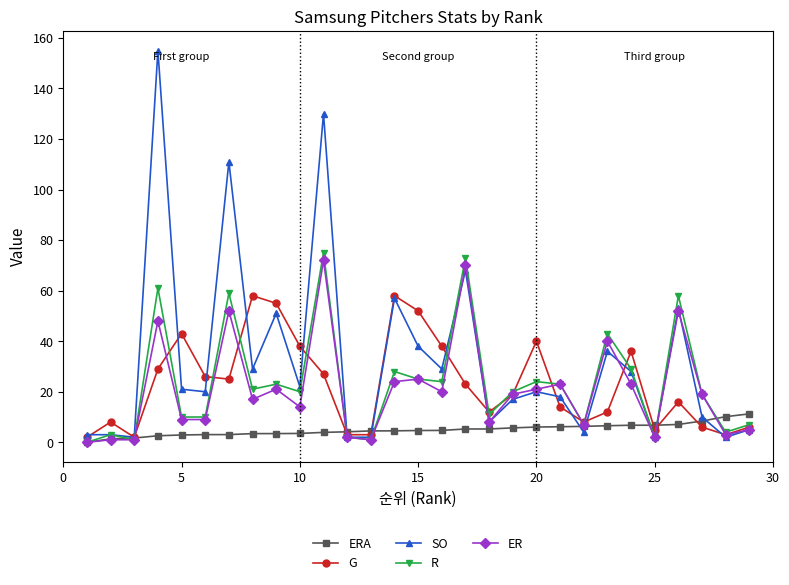

What is the average value of the ERA series?

4.9